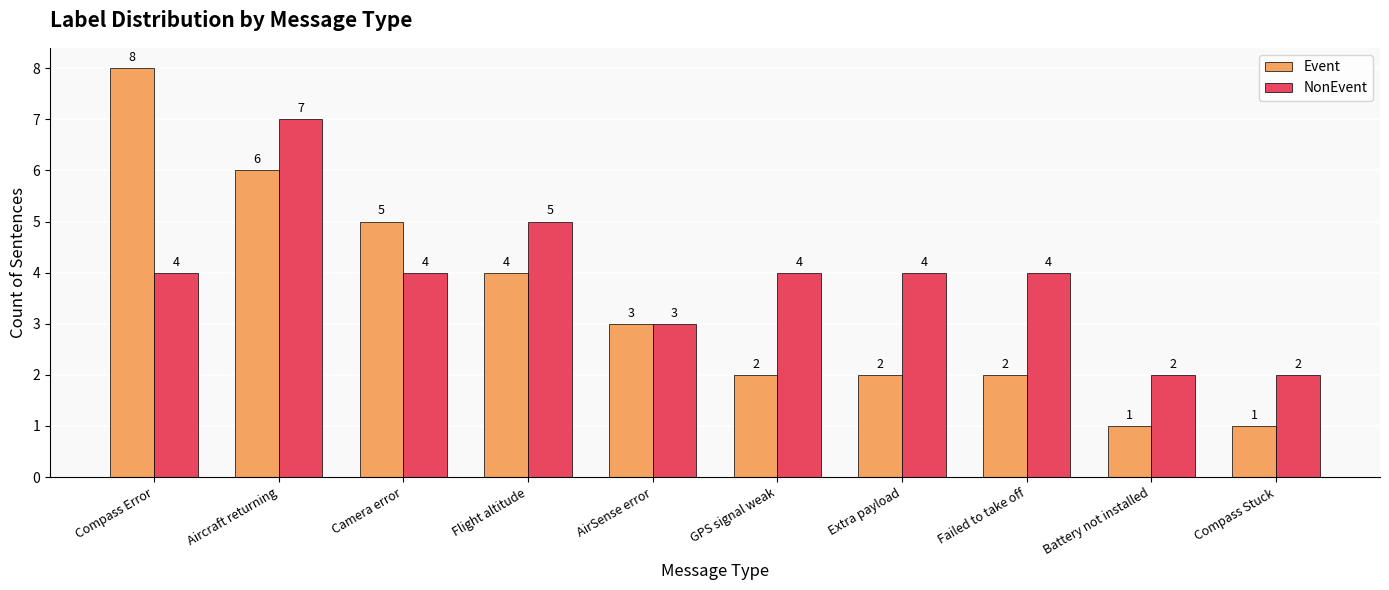

What is the difference between the second highest and minimum values in the Event series?

5